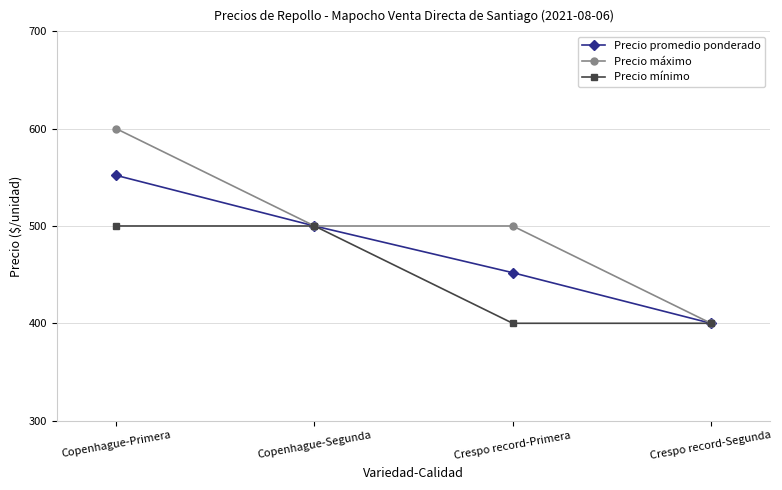

What is the difference between the Precio promedio ponderado values at Copenhague-Primera and Crespo record-Primera?

100